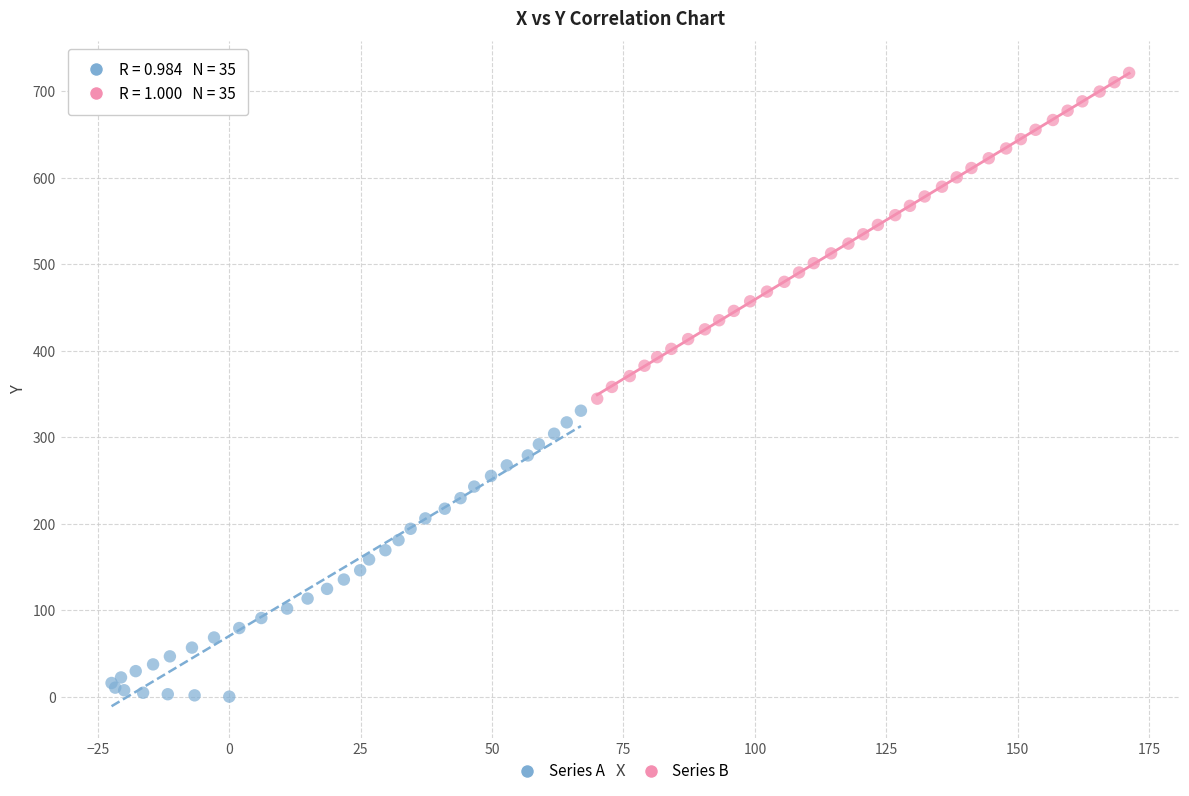

Which series contains the highest Y value?

Series B